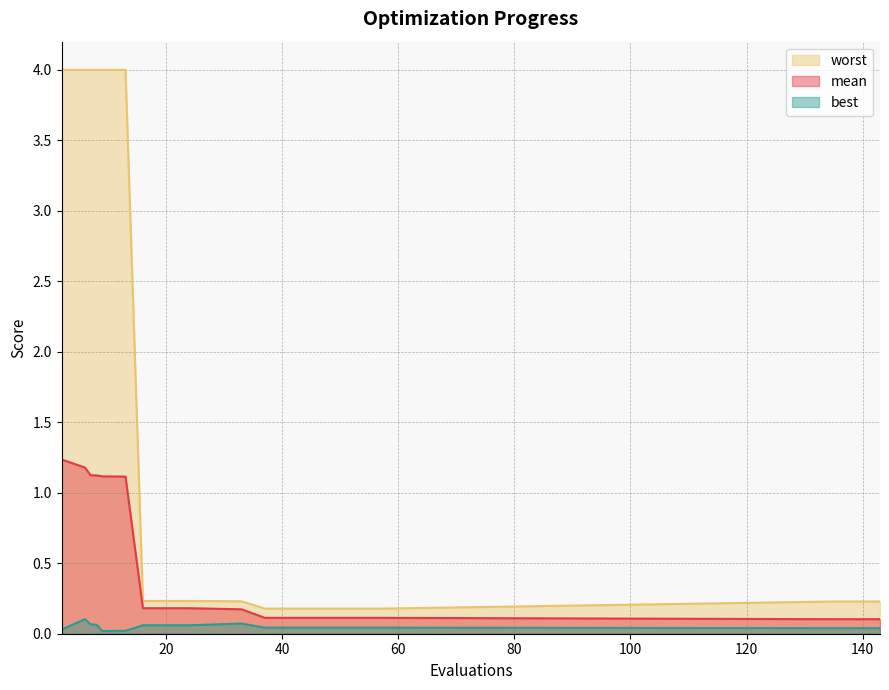

At how many categories does at least one series exceed 0?

19